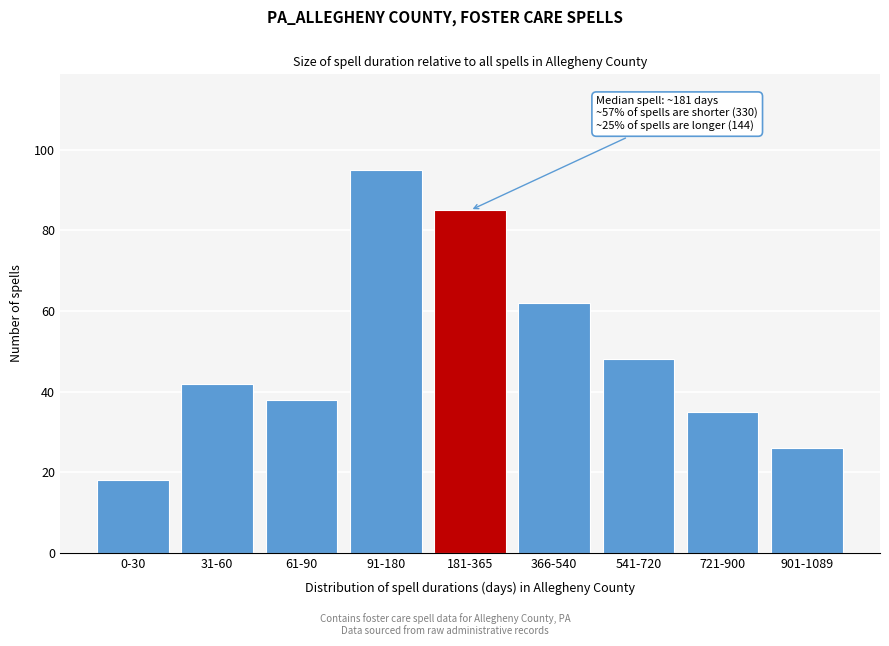

Reading left to right, what are all the values shown in this chart?

0-30=18	31-60=42	61-90=38	91-180=95	181-365=85	366-540=62	541-720=48	721-900=35	901-1089=26